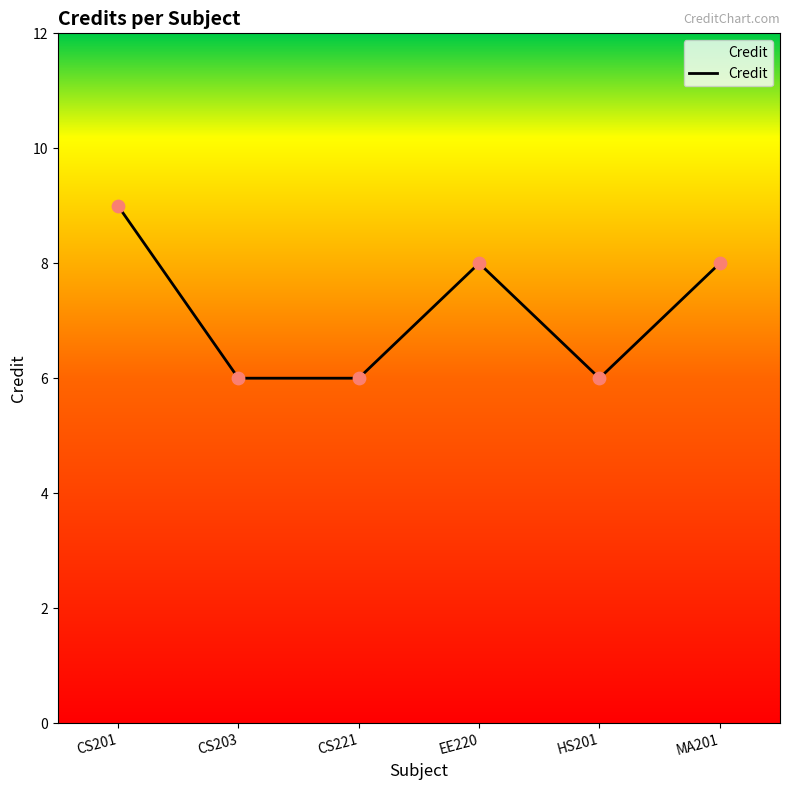

Approximately how many times larger is the value at CS221 compared to CS203?

1.0